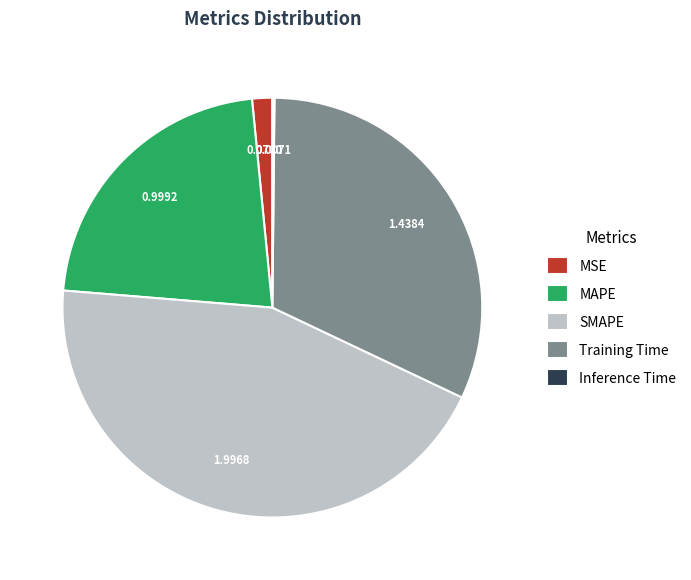

Which category has the biggest portion of the pie?

SMAPE